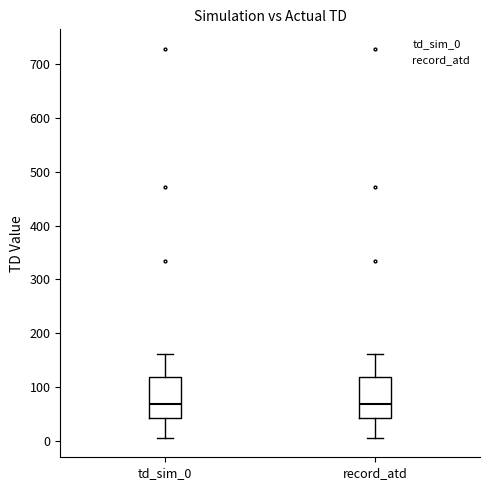

Reading left to right, read every box against the y-axis: the position of its median line, the range the box covers, and the ends of its whiskers. The values are not printed on the chart, so give them approximately, as read against the axis.

td_sim_0: median 70, box 40 to 120, whiskers 10 to 160
record_atd: median 70, box 40 to 120, whiskers 10 to 160